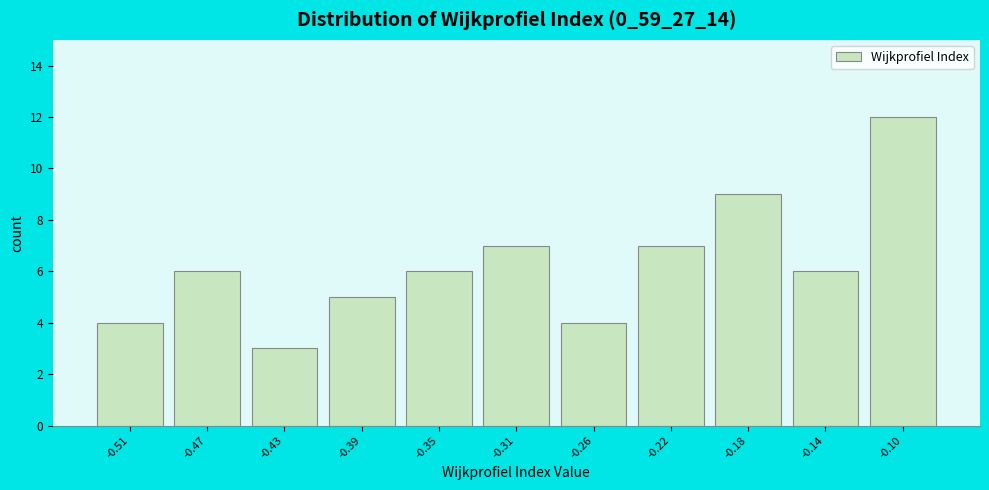

Reading left to right, list all the values displayed in this chart.

4	6	3	5	6	7	4	7	9	6	12